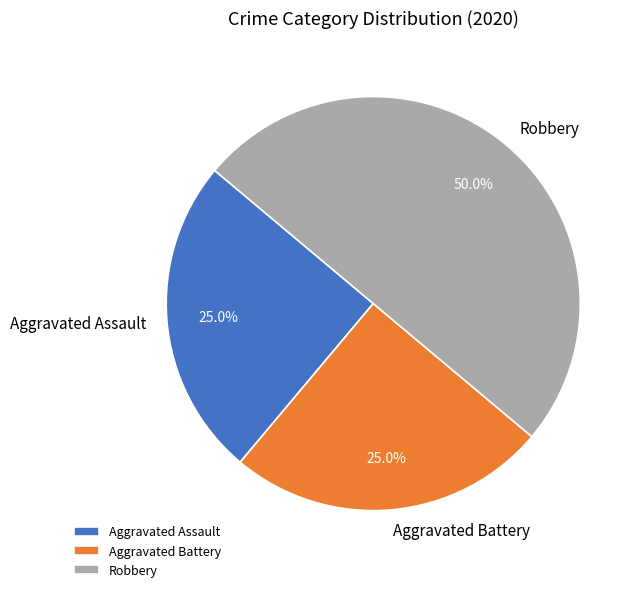

Is it true that Aggravated Assault is 31% of the pie?

False